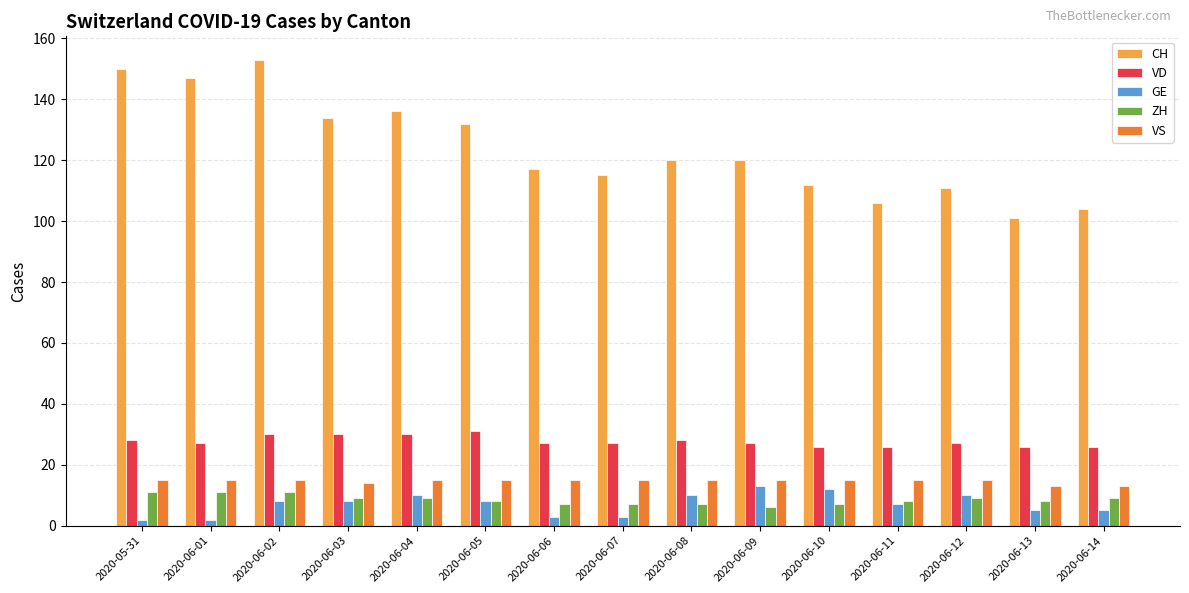

True or false: CH has a value of 115 at 2020-06-07.

True